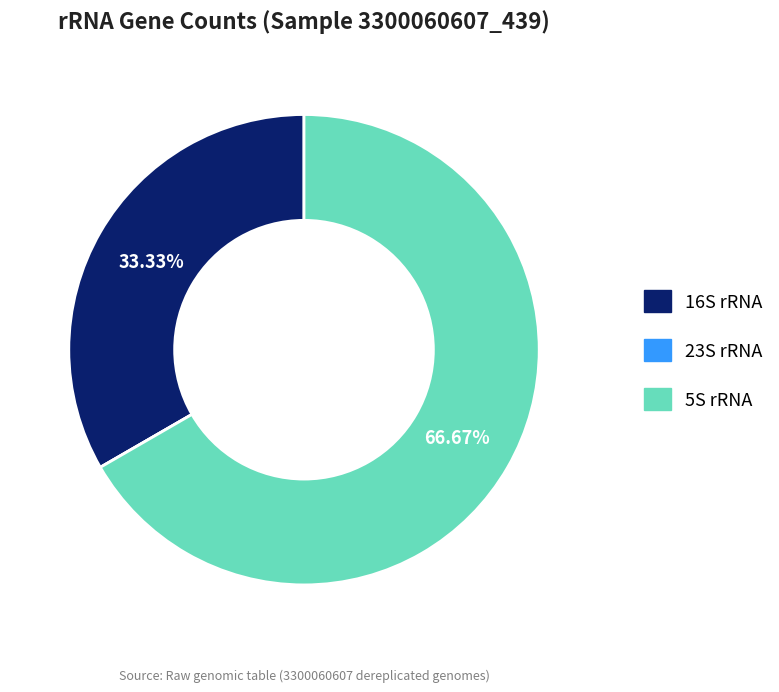

Is 5S rRNA the majority of the pie?

Yes